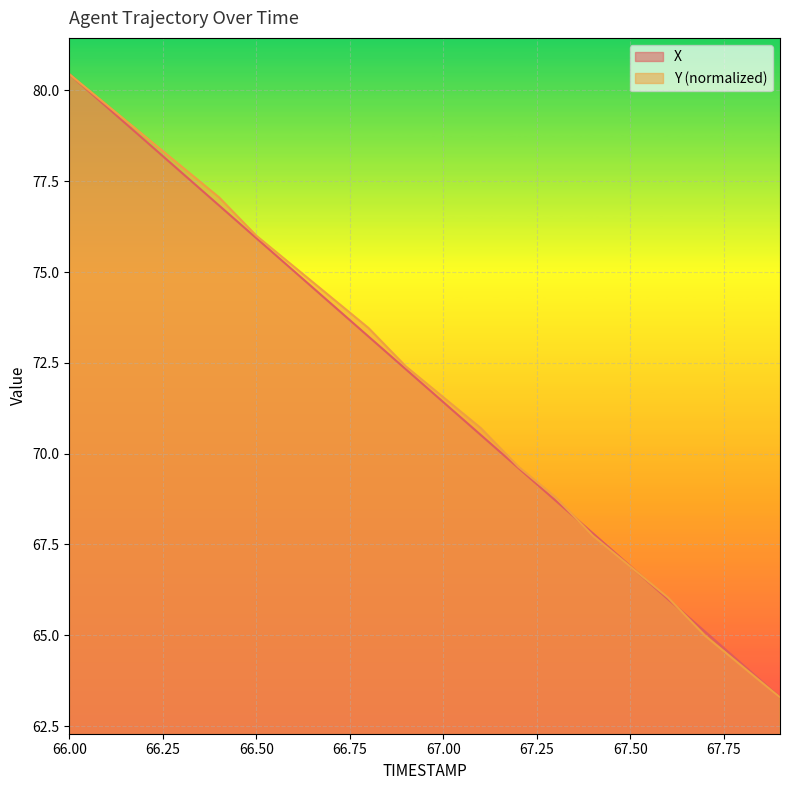

True or false: X has more than 2 points higher than both neighbors.

False